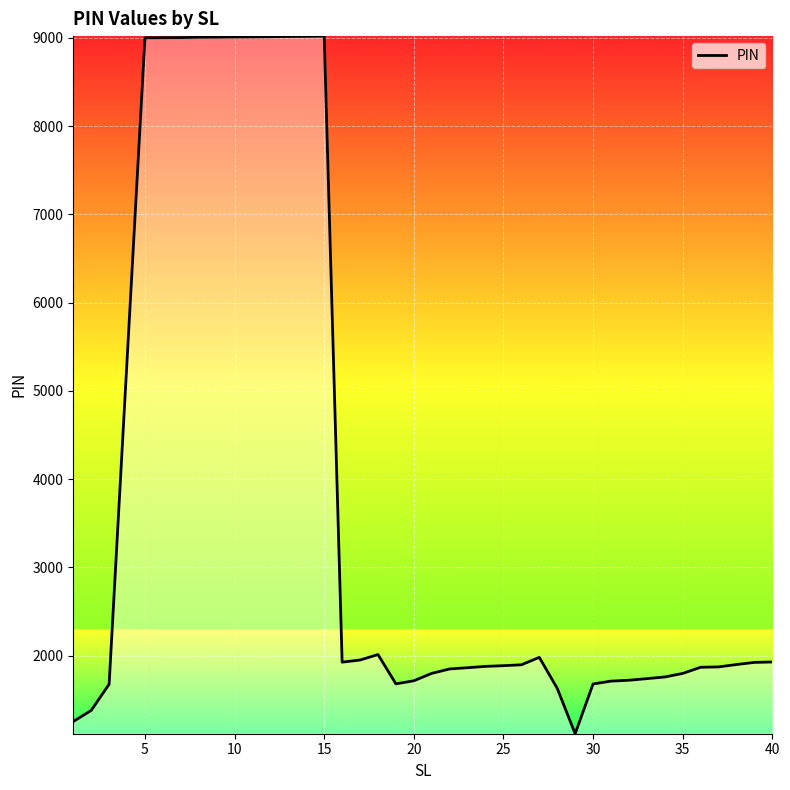

What is the sum of all values?

153836